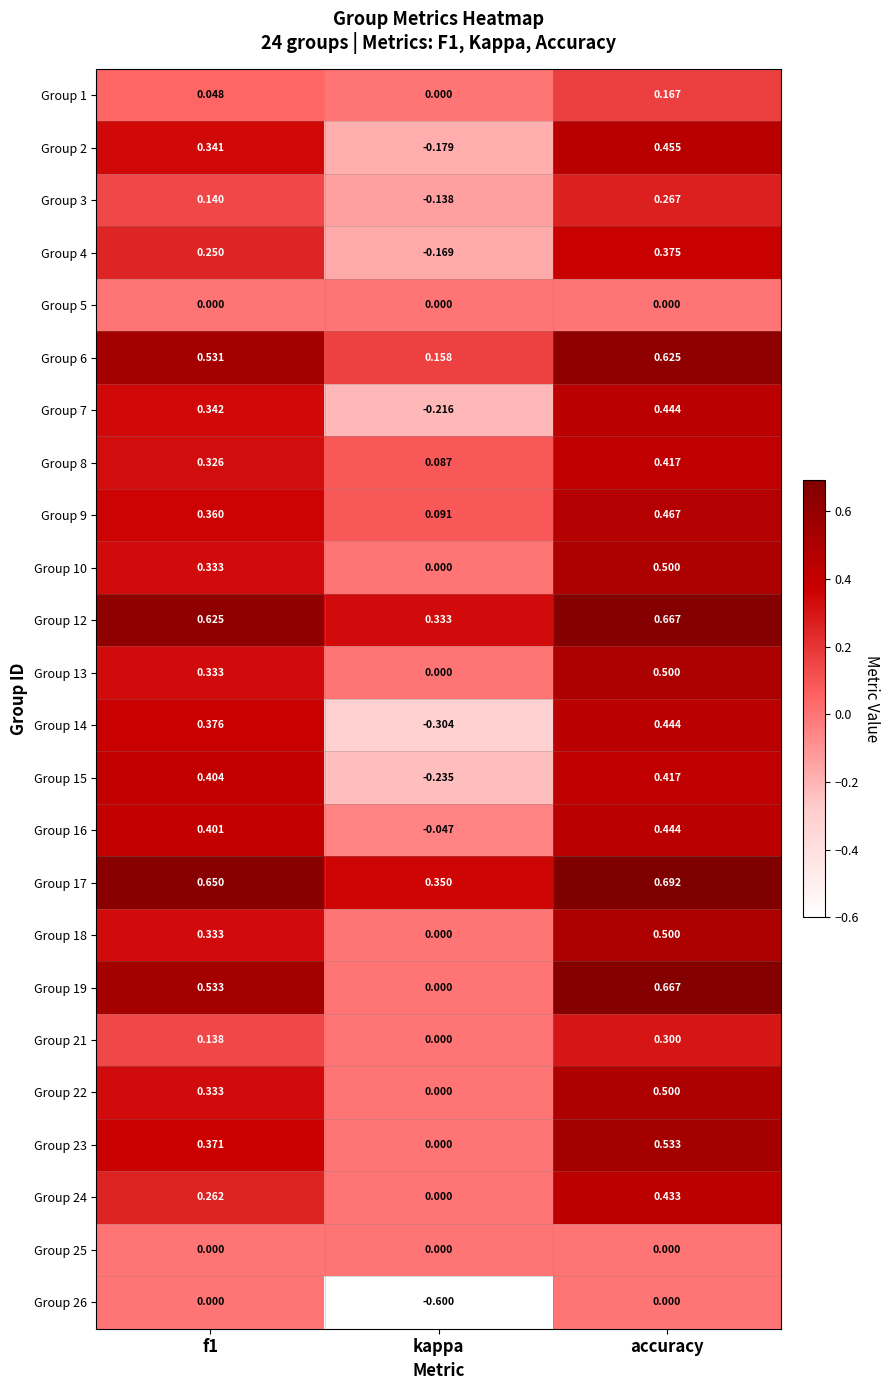

Is the value of Group 16 at accuracy greater than the value of Group 15 at f1?

Yes